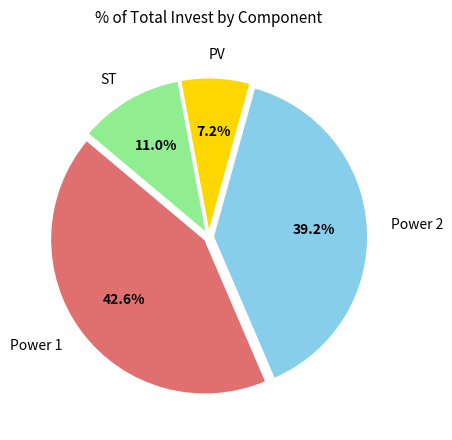

Is there any slice that represents more than half of the pie?

No